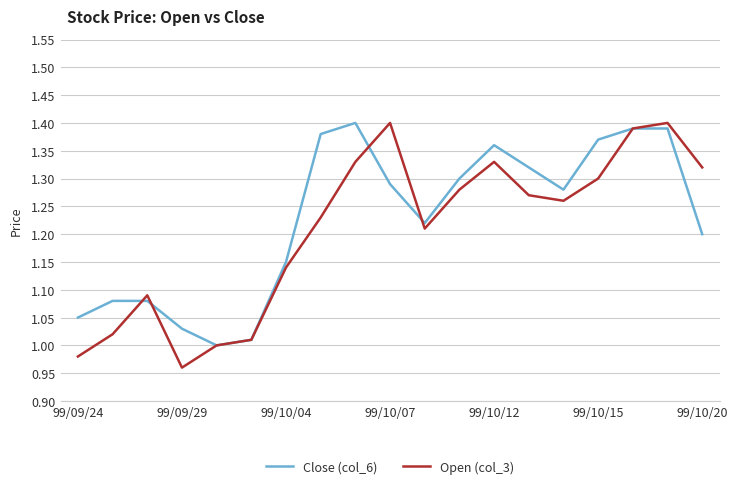

Which series has the largest range (max minus min)?

Open (col_3)